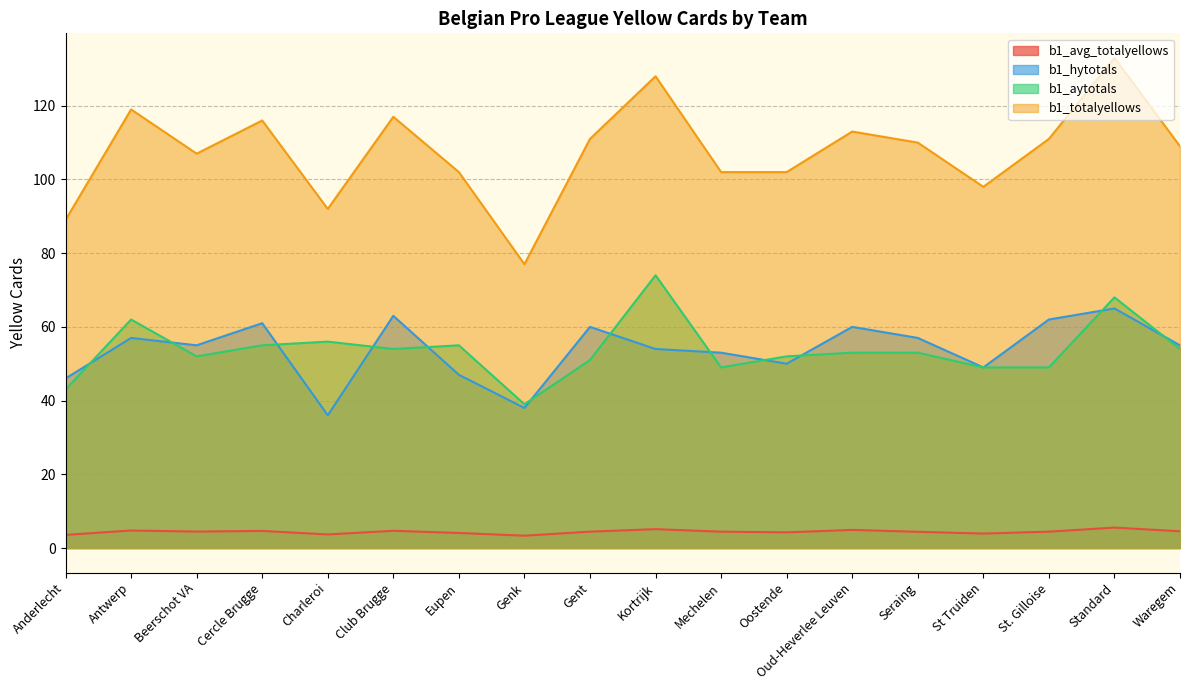

What is the sum of the b1_avg_totalyellows values at Cercle Brugge and St Truiden?

8.6